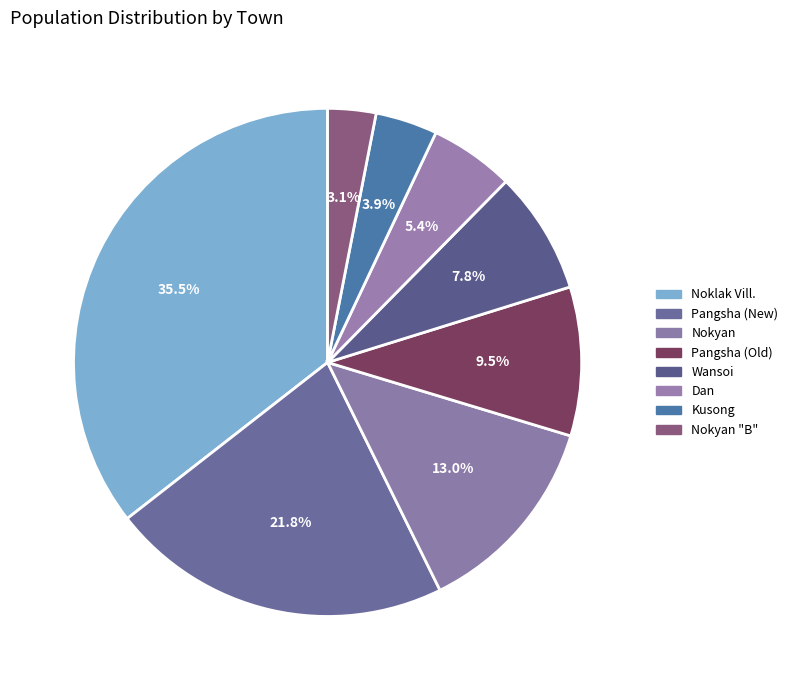

To the nearest percent, what is the combined percentage of Nokyan and Wansoi?

21%